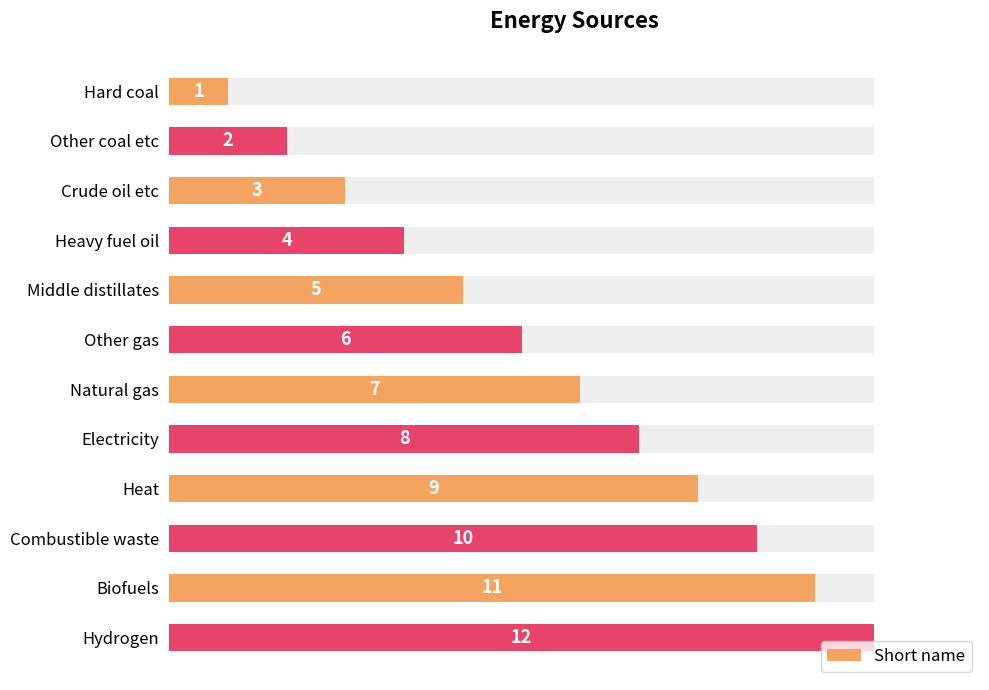

How many bars are there in total?

12